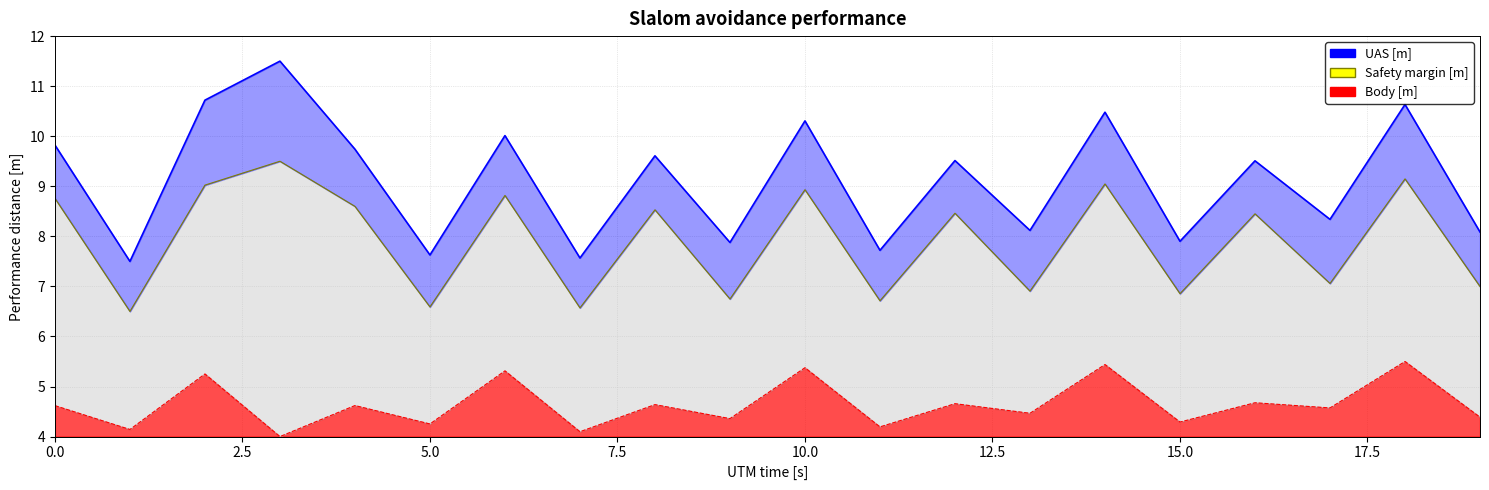

The value of Body [m] at 0.0 is 8.1. True or false?

False